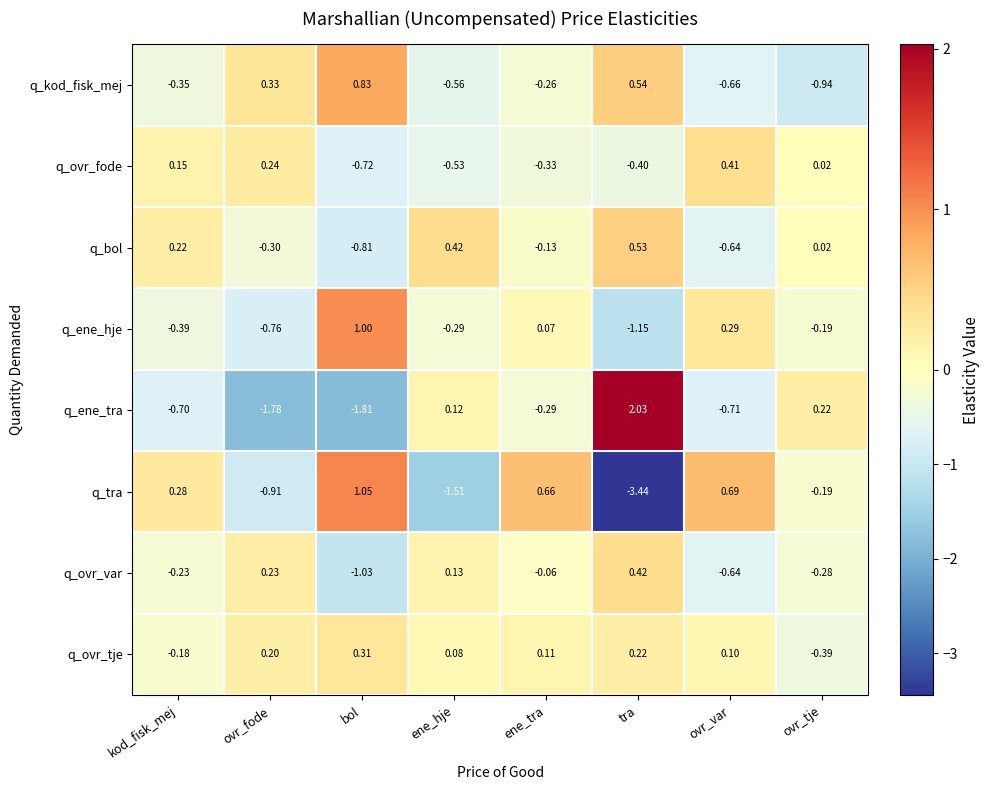

Between ovr_fode and ene_hje, which series saw the biggest shift?

q_ene_tra